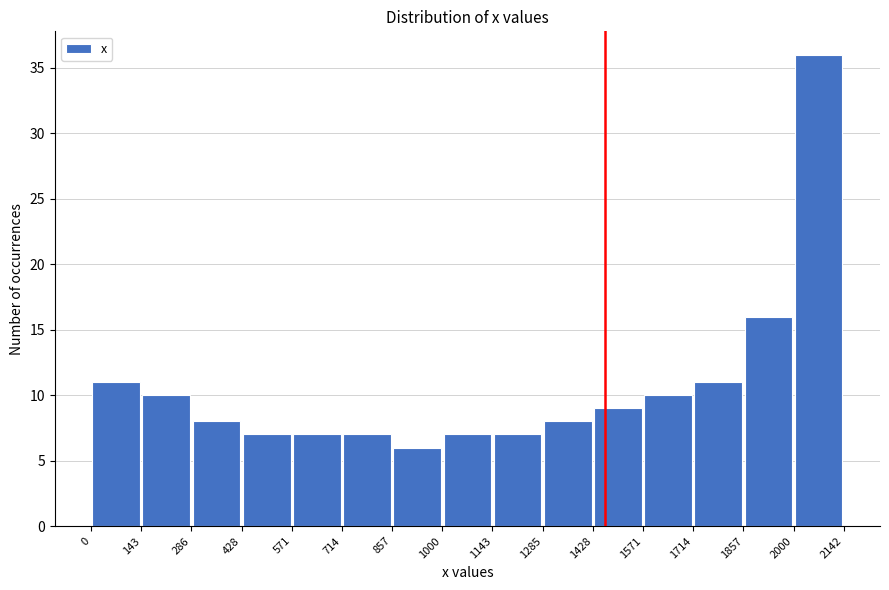

How tall is the bar that spans 143 to 286 on the x-axis? The values are not printed on the chart, so give them approximately, as read against the axis.

10